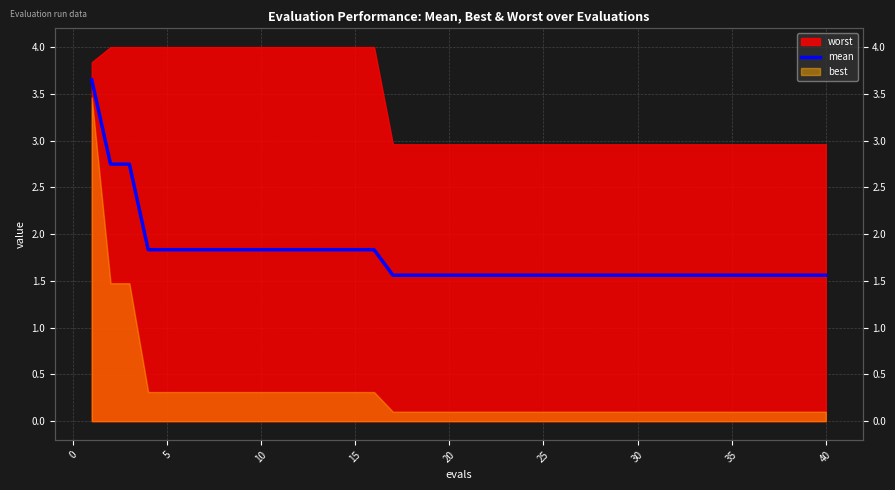

At which label is the value closest to 2?

10